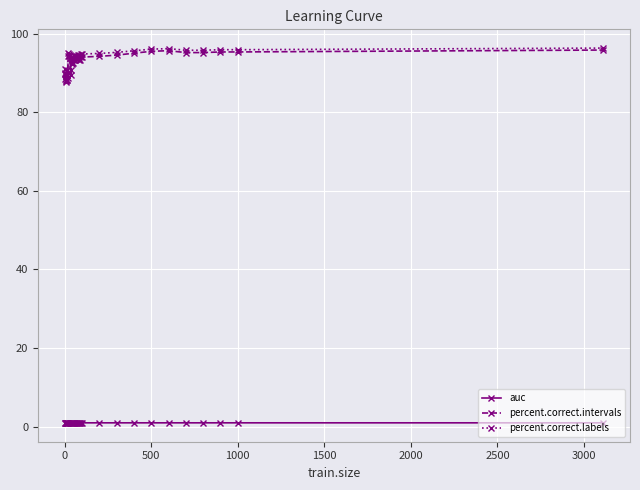

What is the sum of all percent.correct.labels values?

3366.6